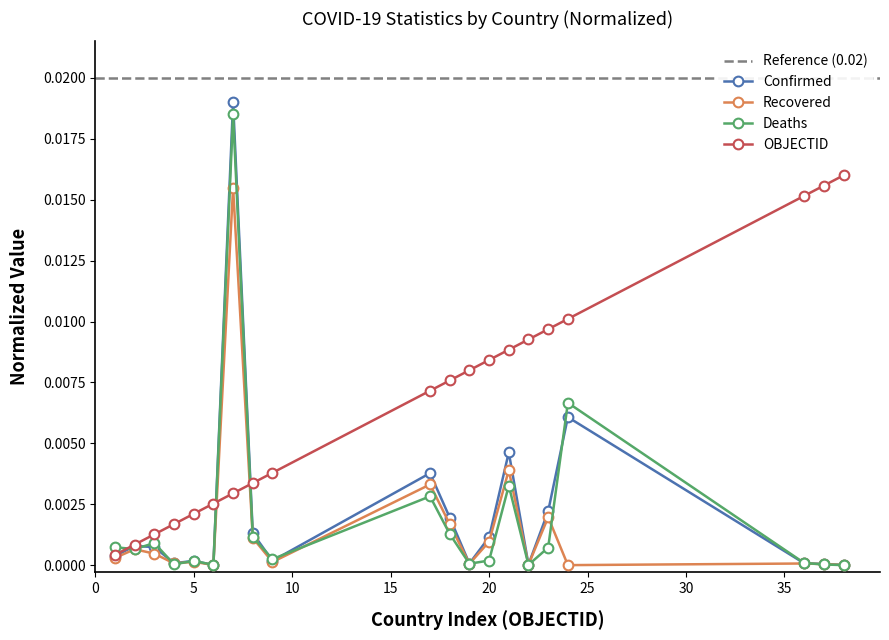

True or false: Deaths has more than 2 interior local peaks.

True